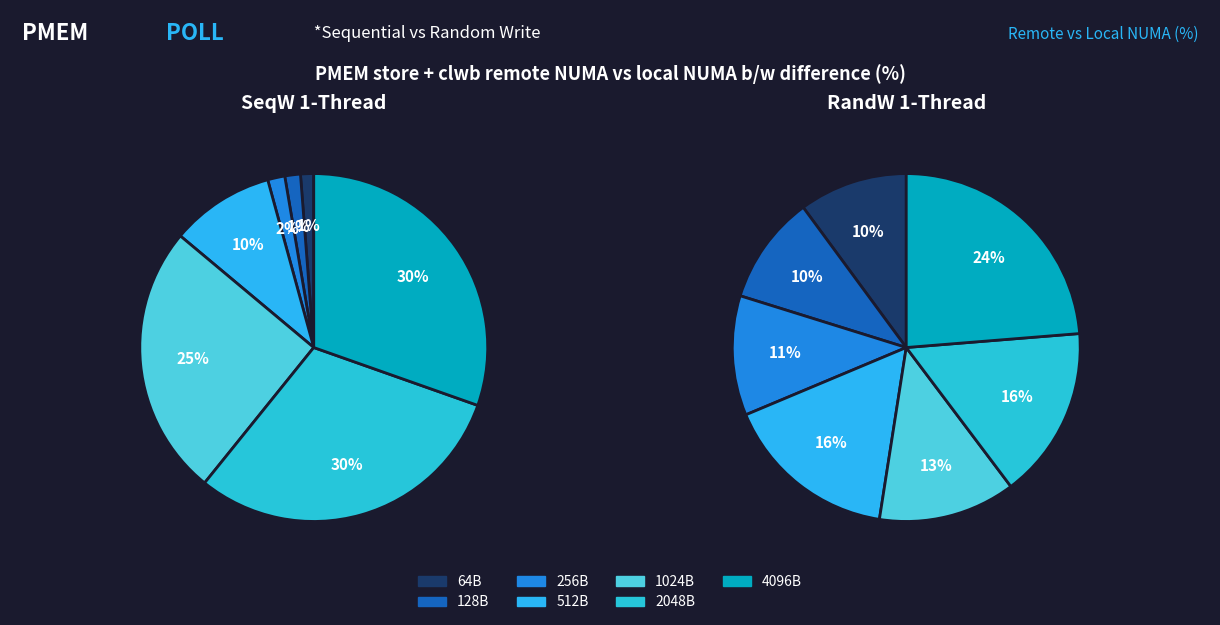

What portion of the pie excludes 512?

90.3%